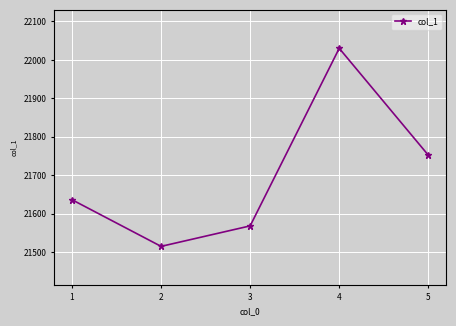

How many values are below 21636?

2